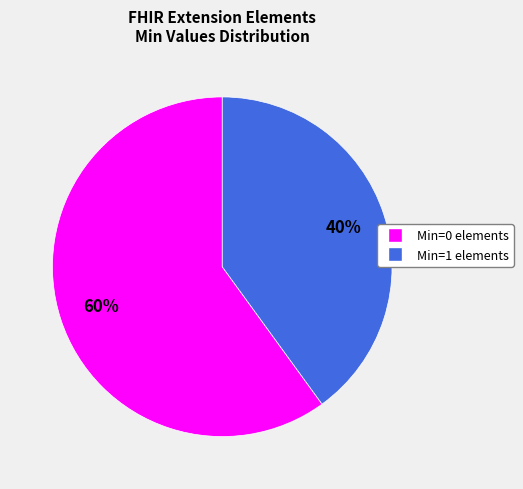

To the nearest percent, what is the average slice percentage?

50%